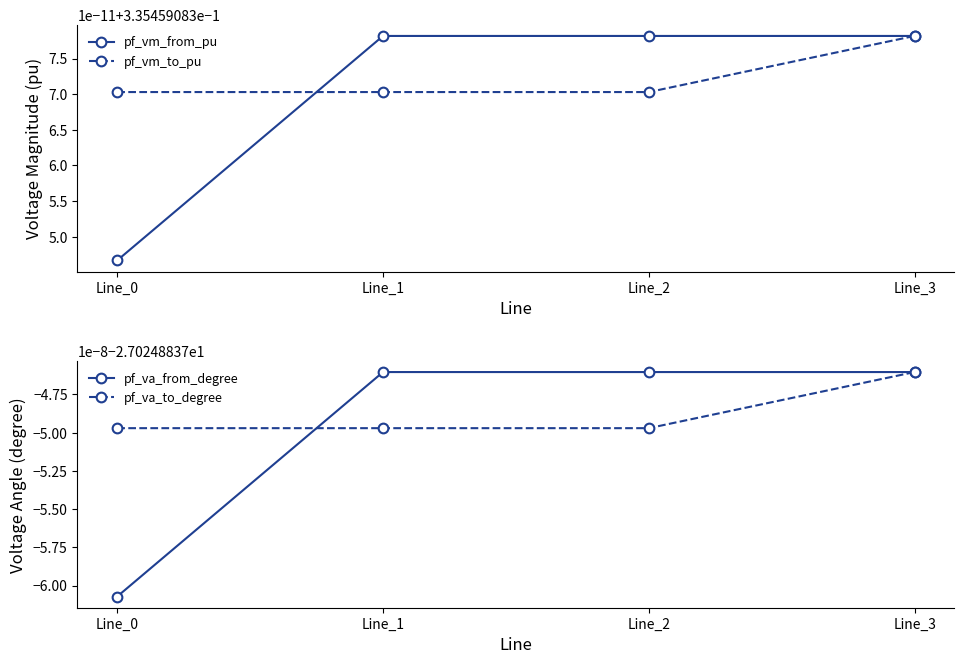

The pf_vm_to_pu series shows 0.1 at Line_3. True or false?

False